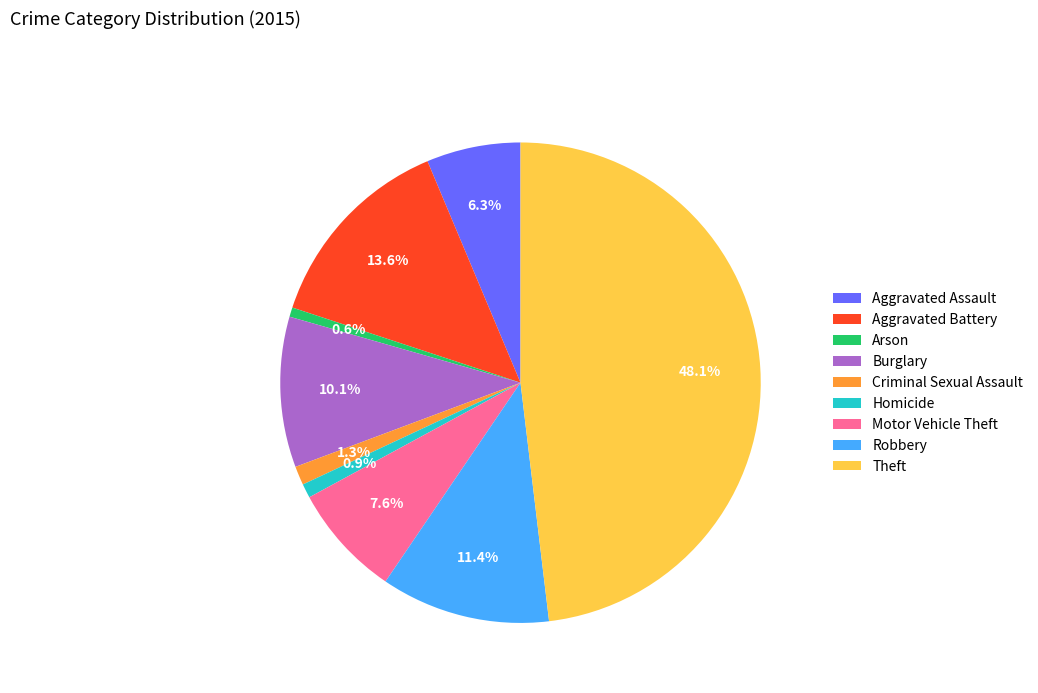

The Aggravated Assault slice represents 6% of the pie. True or false?

True